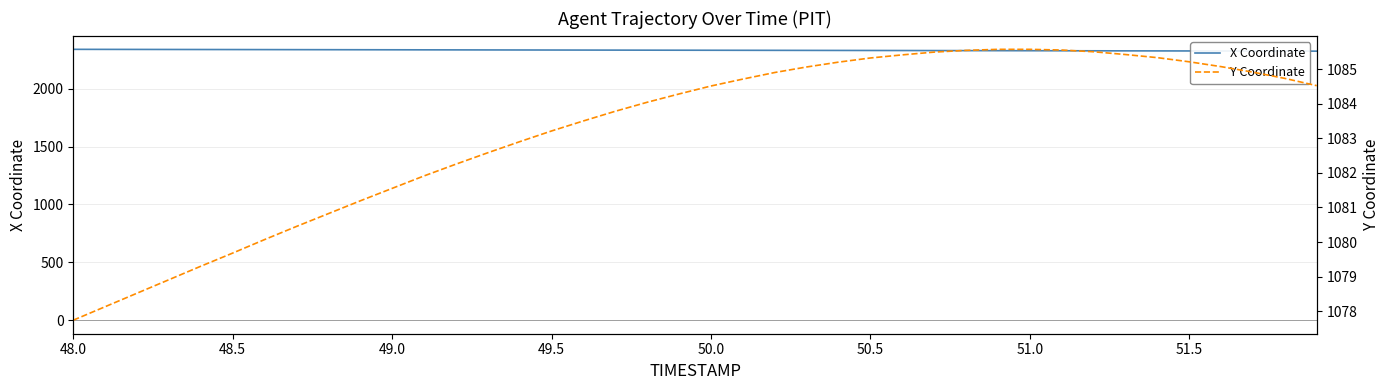

True or false: Y Coordinate and X Coordinate cross at least once.

False